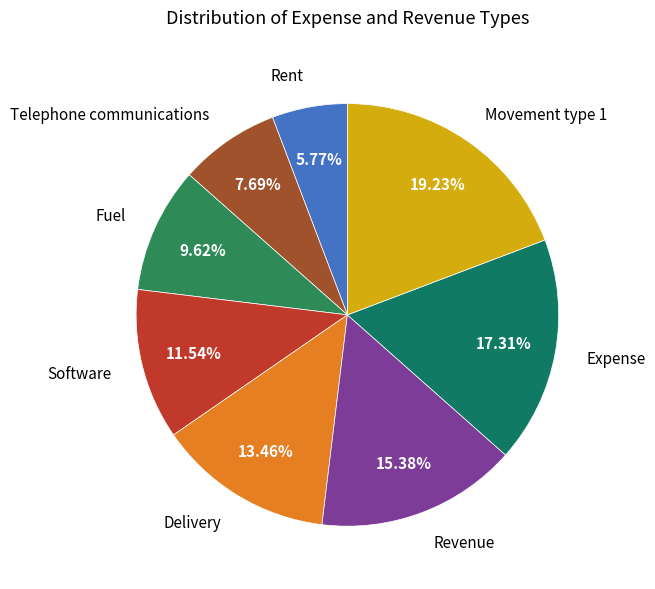

How many segments does this pie chart have?

8